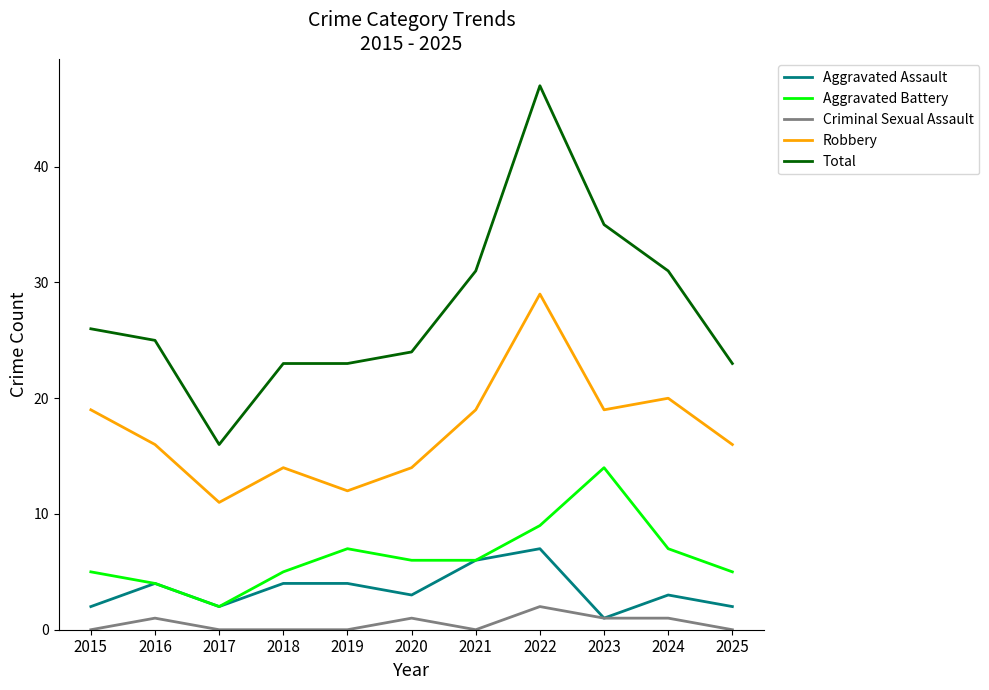

What is the greatest value displayed?

47